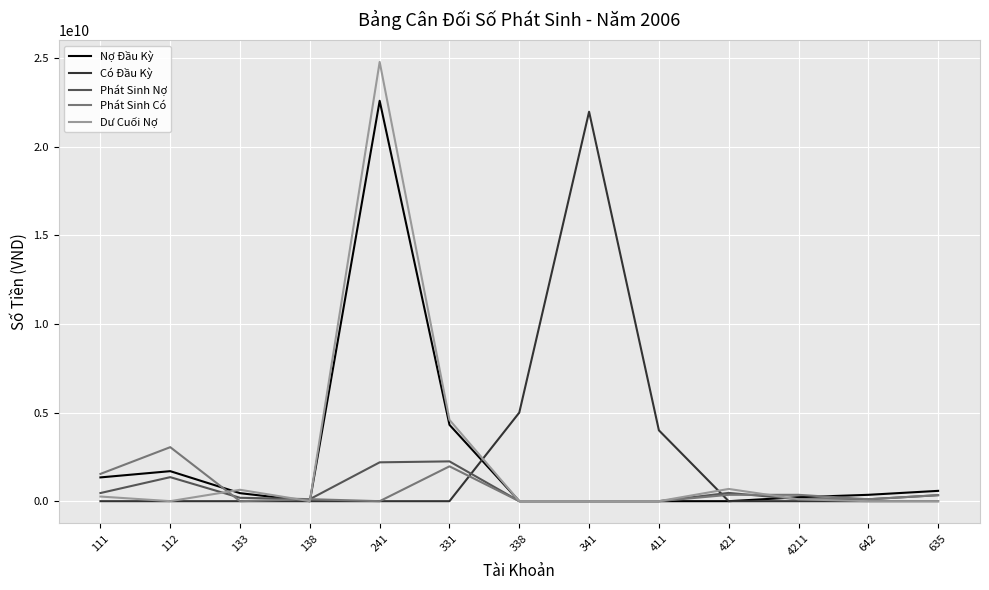

At which category is the sum across all series the highest?

241